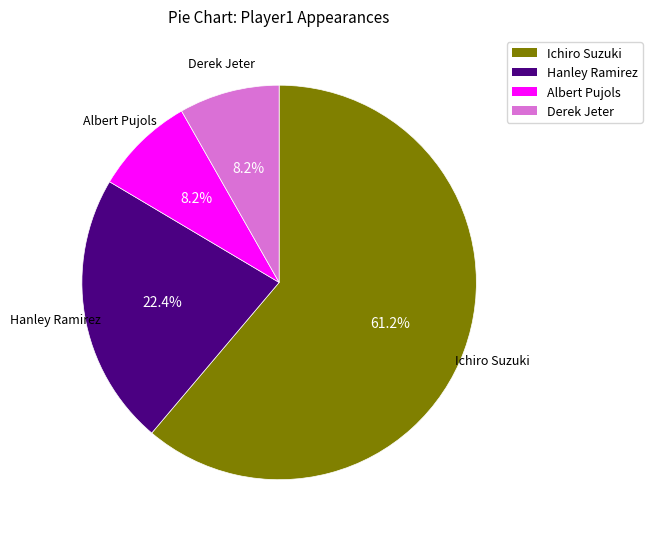

What portion of the pie excludes Hanley Ramirez?

77.6%